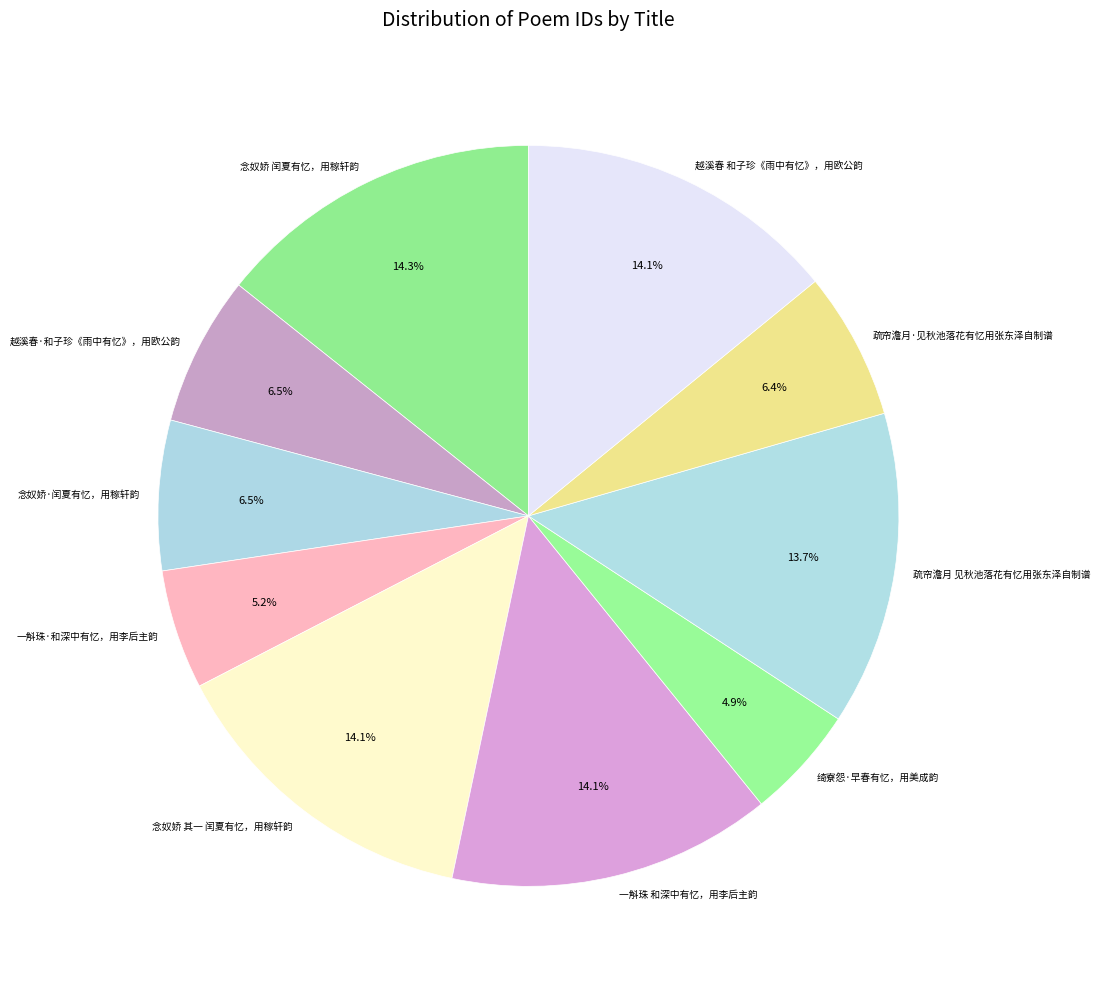

Is 疏帘澹月·见秋池落花有忆用张东泽自制谱 the majority of the pie?

No